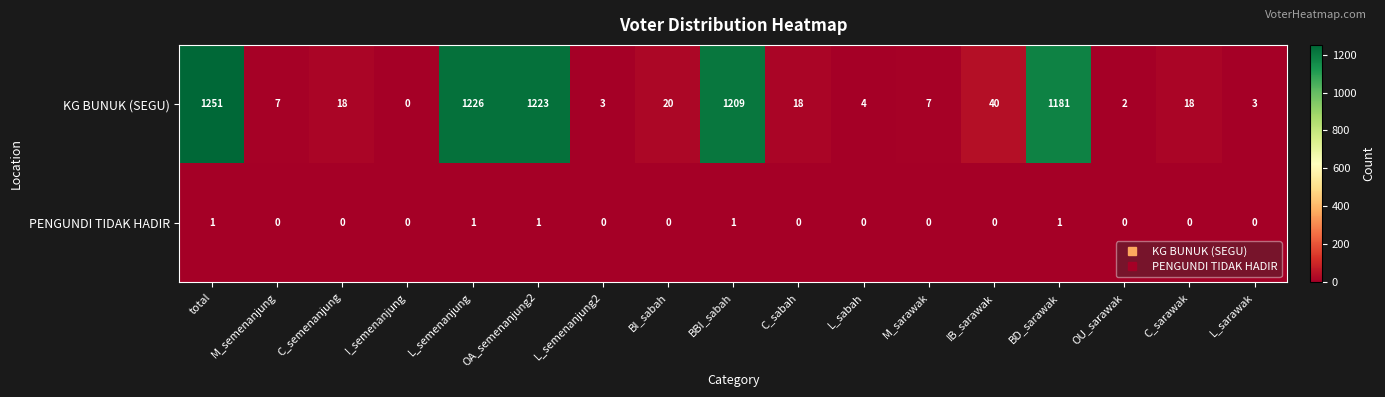

What is the sum of all KG BUNUK (SEGU) values?

6230